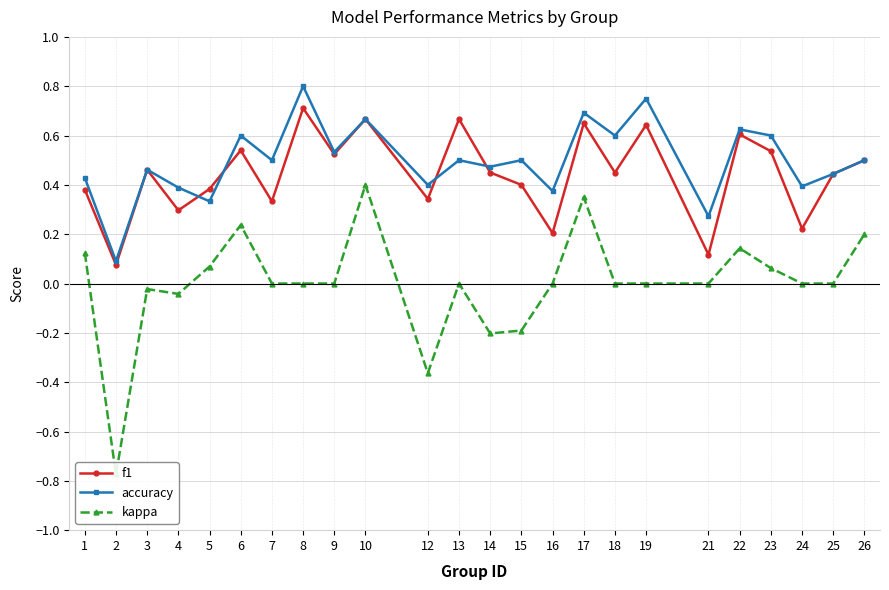

In f1, how many points are higher than both neighbors (excluding endpoints)?

8